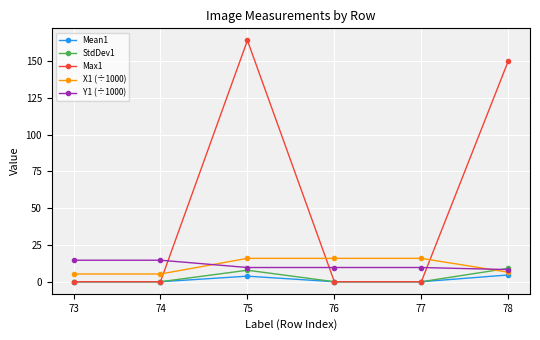

Reading left to right, transcribe all the data shown in this chart.

Mean1: 73=0.0	74=0.0	75=3.8	76=0.0	77=0.0	78=4.6
StdDev1: 73=0.0	74=0.0	75=7.8	76=0.0	77=0.0	78=9.1
Max1: 73=0.0	74=0.0	75=164.0	76=0.0	77=0.0	78=150.0
X1 (÷1000): 73=5.3	74=5.3	75=15.9	76=15.9	77=15.9	78=6.5
Y1 (÷1000): 73=14.6	74=14.6	75=9.7	76=9.7	77=9.7	78=8.3